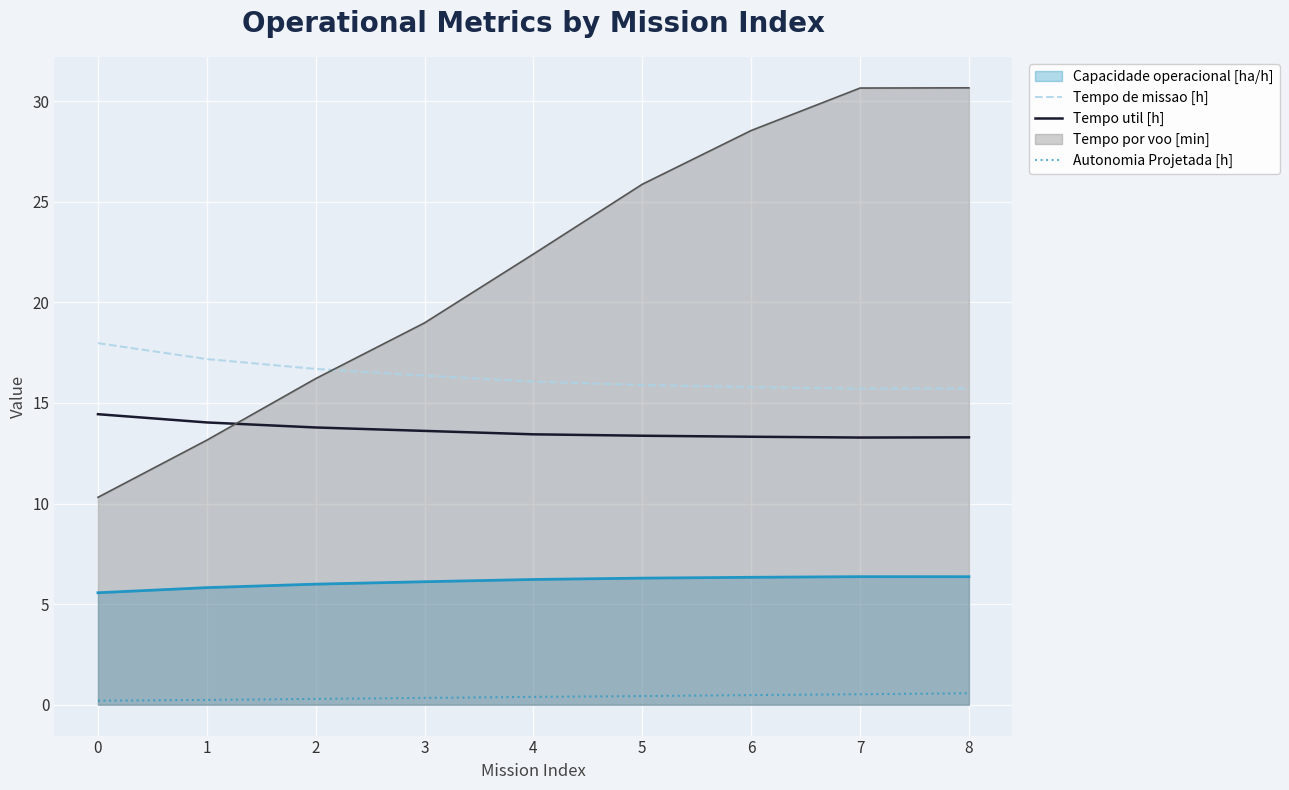

What is the sum of the Tempo util [h] values at 0 and 4?

27.9